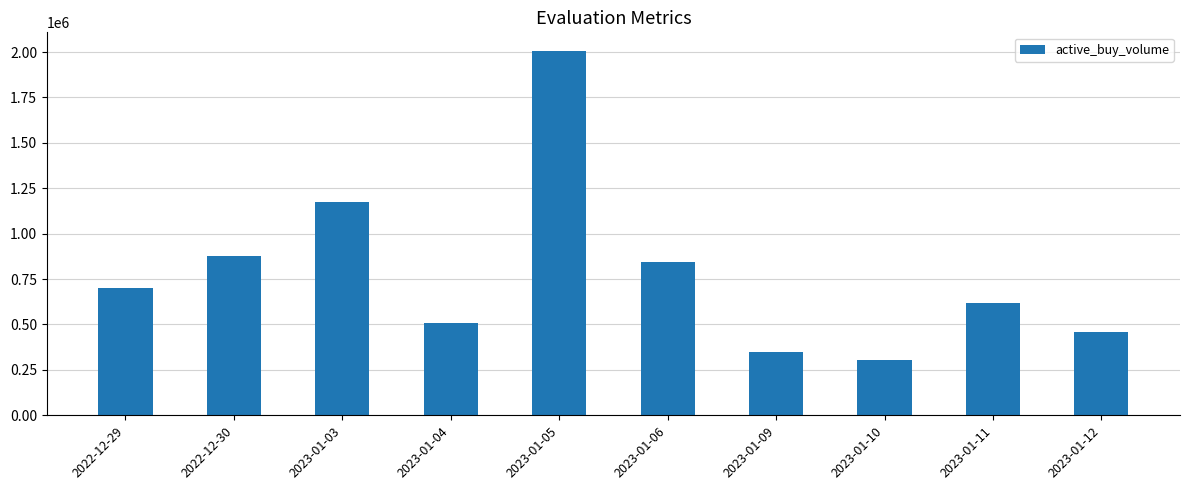

List the labels in order of value, smallest first.

2023-01-10, 2023-01-09, 2023-01-12, 2023-01-04, 2023-01-11, 2022-12-29, 2023-01-06, 2022-12-30, 2023-01-03, 2023-01-05